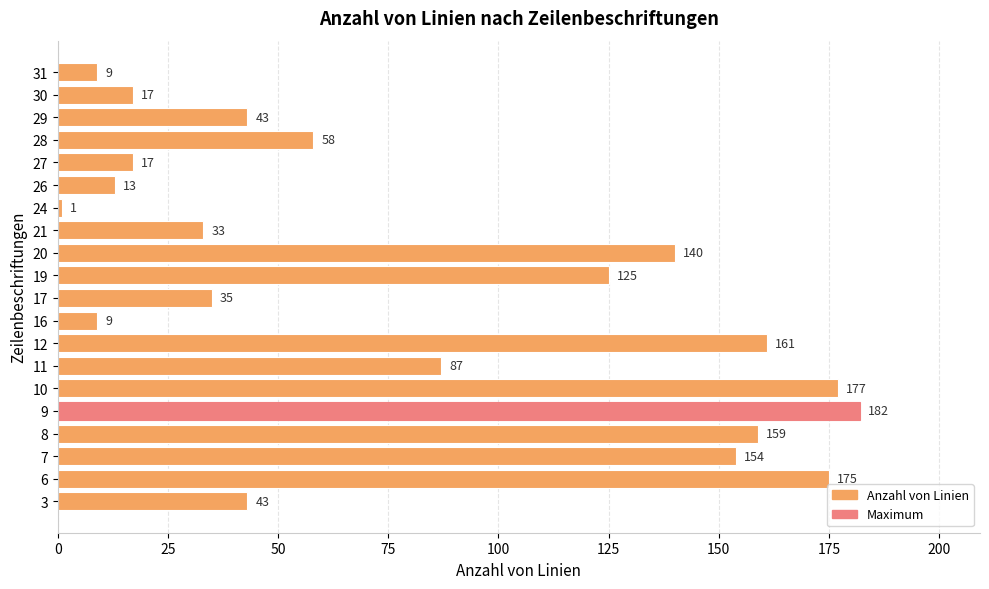

Where is the data nearest to the value 91?

11